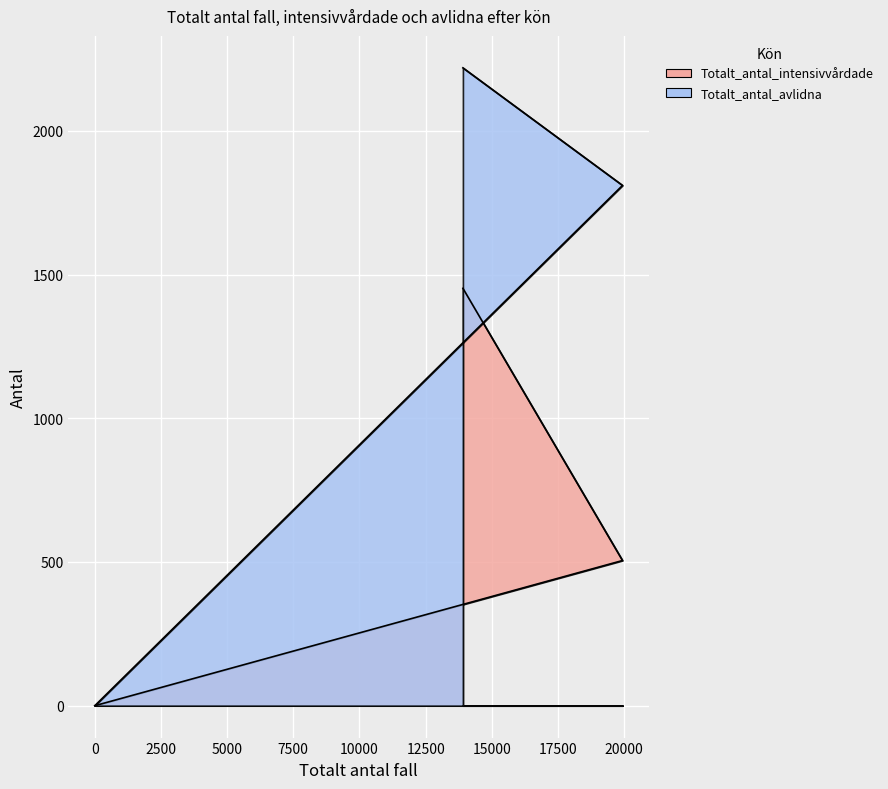

Reading left to right, extract all data points from this chart.

Totalt_antal_intensivvårdade: 1452	505	0
Totalt_antal_avlidna: 2219	1810	0